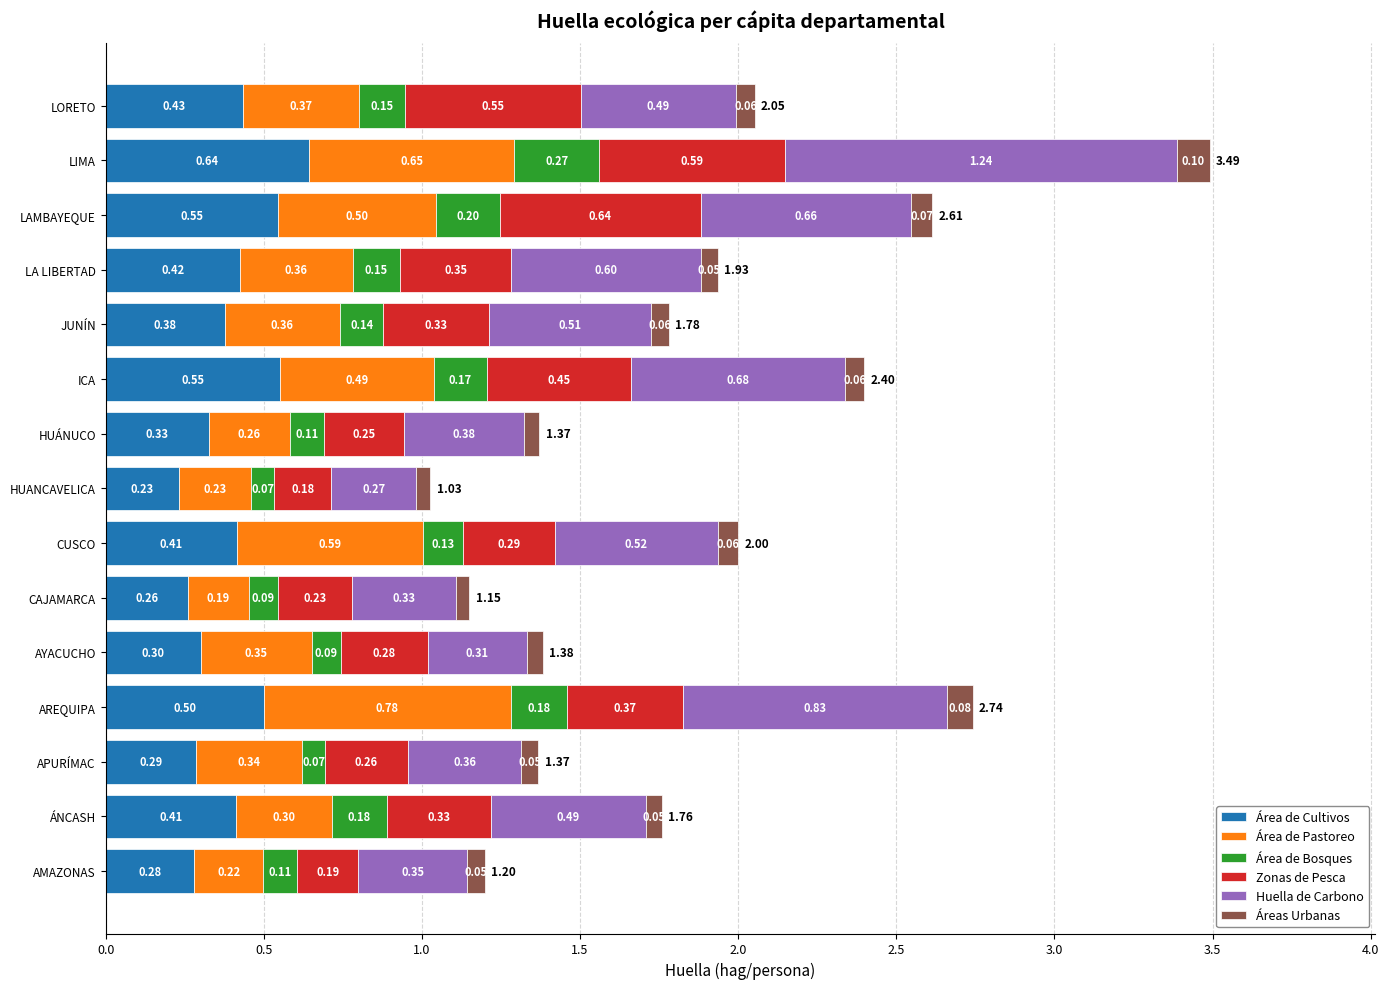

Which category has the highest value in the Área de Cultivos series?

LIMA